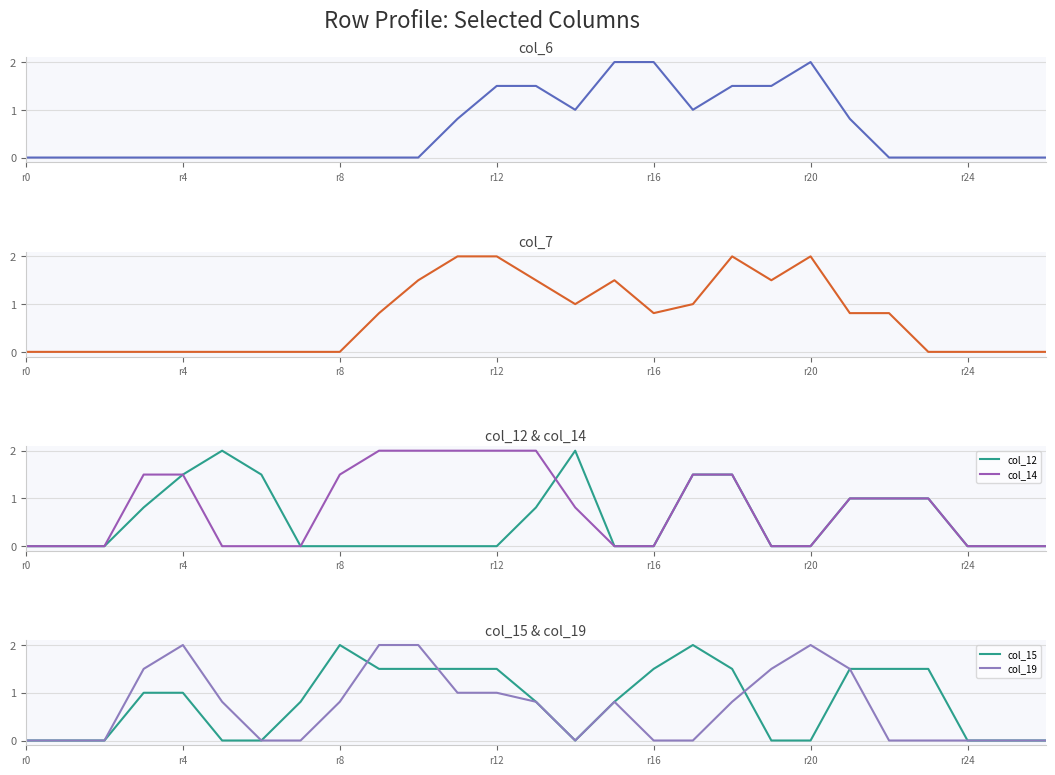

Reading left to right, what are all the values shown in this chart?

col_6: 0.0	0.0	0.0	0.0	0.0	0.0	0.0	0.0	0.0	0.0	0.0	0.8	1.5	1.5	1.0	2.0	2.0	1.0	1.5	1.5	2.0	0.8	0.0	0.0	0.0	0.0	0.0
col_7: 0.0	0.0	0.0	0.0	0.0	0.0	0.0	0.0	0.0	0.8	1.5	2.0	2.0	1.5	1.0	1.5	0.8	1.0	2.0	1.5	2.0	0.8	0.8	0.0	0.0	0.0	0.0
col_12: 0.0	0.0	0.0	0.8	1.5	2.0	1.5	0.0	0.0	0.0	0.0	0.0	0.0	0.8	2.0	0.0	0.0	1.5	1.5	0.0	0.0	1.0	1.0	1.0	0.0	0.0	0.0
col_14: 0.0	0.0	0.0	1.5	1.5	0.0	0.0	0.0	1.5	2.0	2.0	2.0	2.0	2.0	0.8	0.0	0.0	1.5	1.5	0.0	0.0	1.0	1.0	1.0	0.0	0.0	0.0
col_15: 0.0	0.0	0.0	1.0	1.0	0.0	0.0	0.8	2.0	1.5	1.5	1.5	1.5	0.8	0.0	0.8	1.5	2.0	1.5	0.0	0.0	1.5	1.5	1.5	0.0	0.0	0.0
col_19: 0.0	0.0	0.0	1.5	2.0	0.8	0.0	0.0	0.8	2.0	2.0	1.0	1.0	0.8	0.0	0.8	0.0	0.0	0.8	1.5	2.0	1.5	0.0	0.0	0.0	0.0	0.0